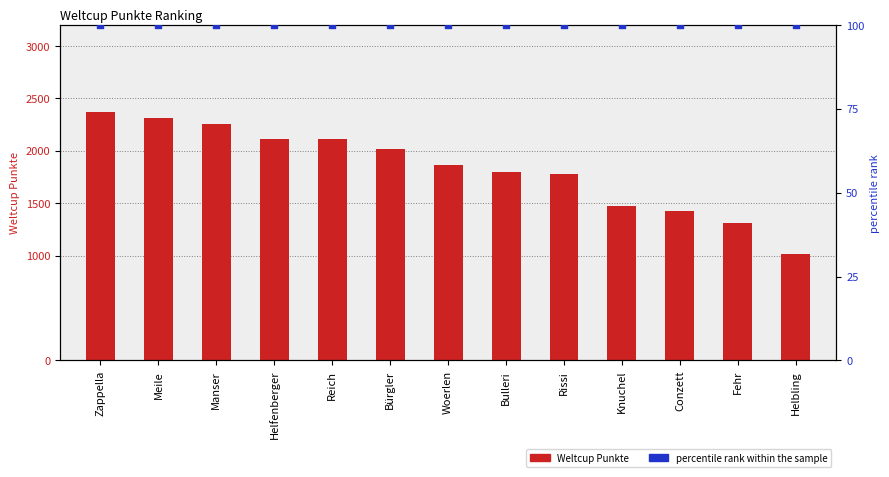

Which series contains the lowest Y value?

percentile rank within the sample